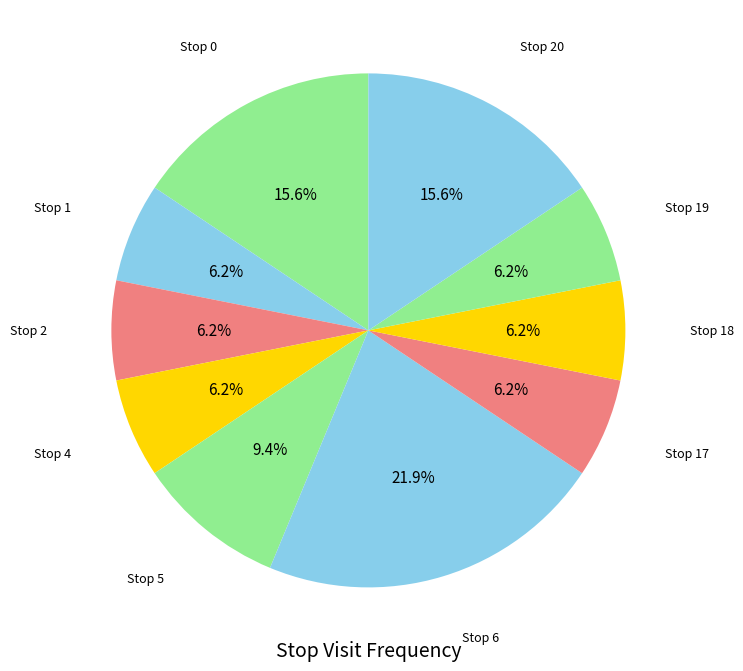

How many slices are in this pie chart?

10